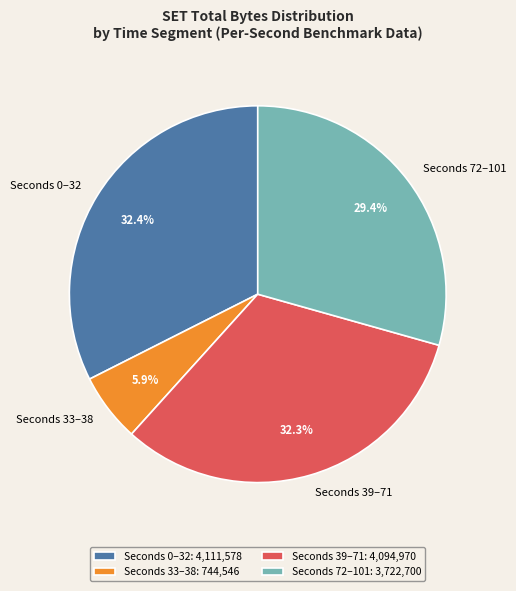

Combined, what portion of the pie is Seconds 72–101 and Seconds 0–32?

61.8%